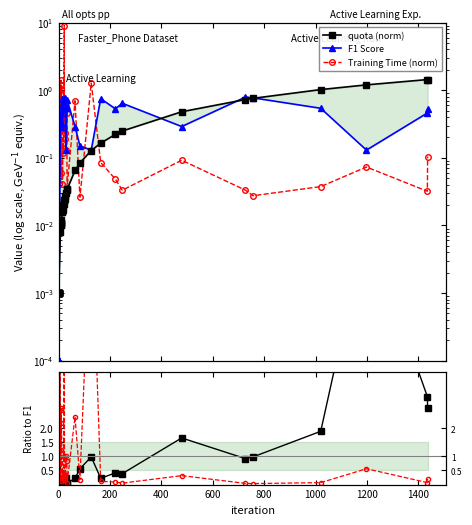

After their last crossing, which series has the higher values: TrainTime / F1 or F1 Score?

F1 Score